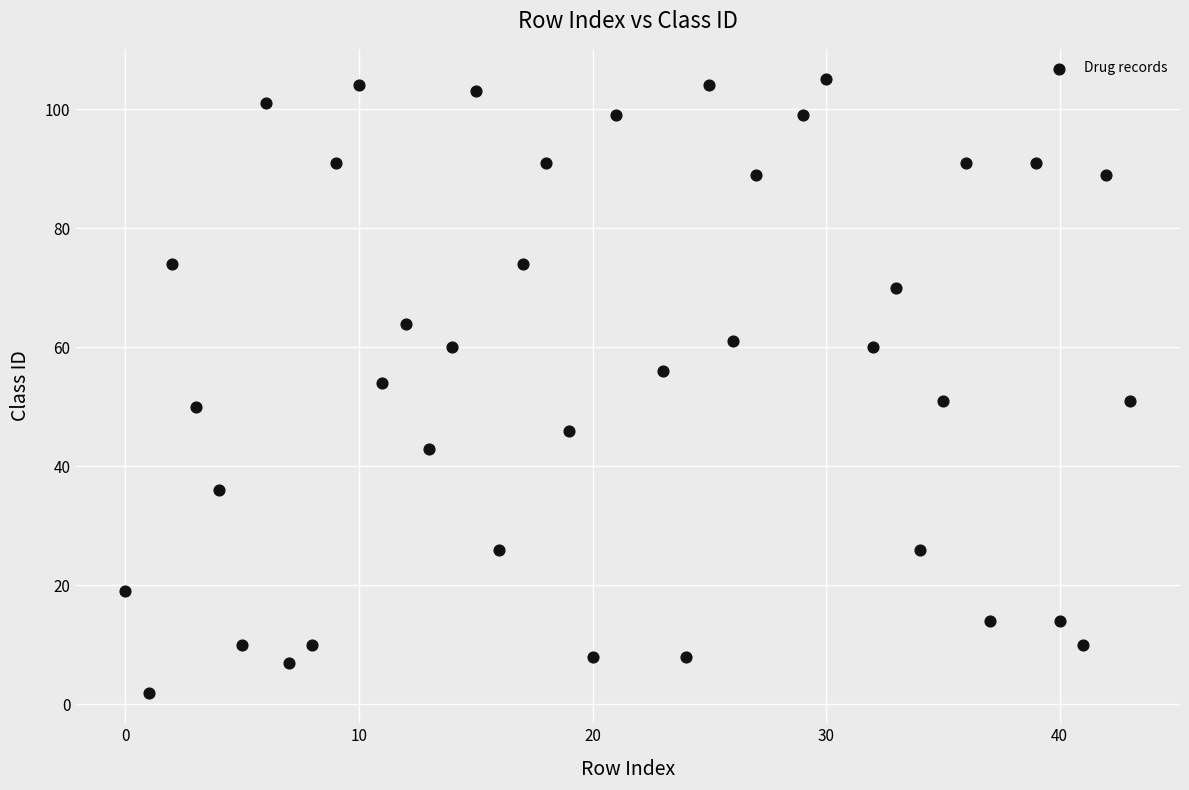

What is the range of X values (max minus min)?

43